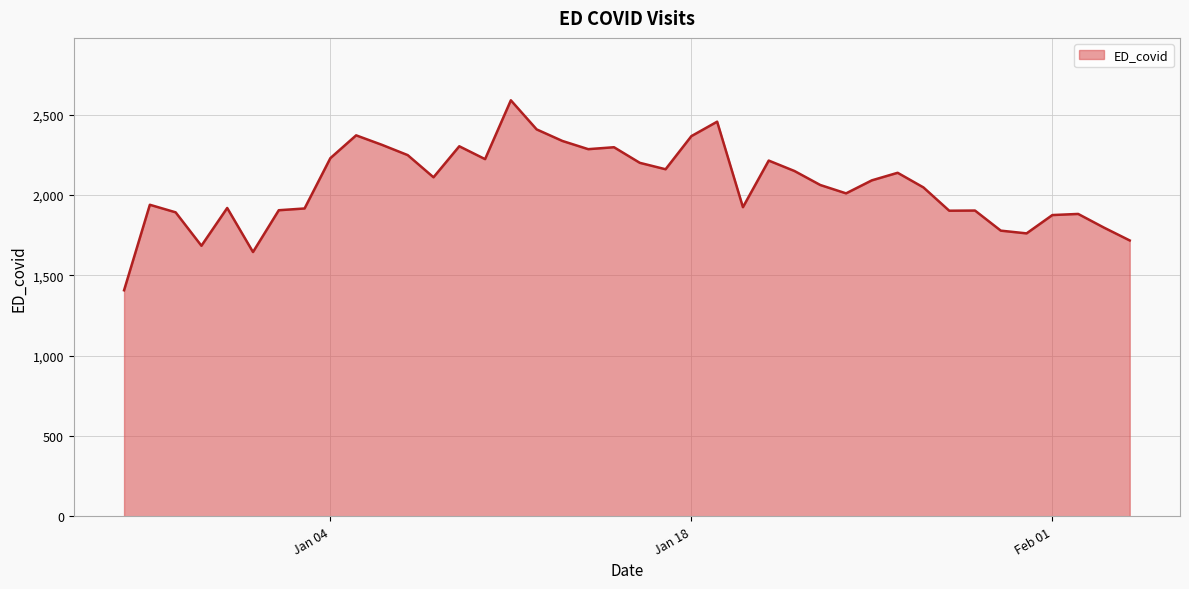

What is the difference between the maximum and minimum values?

1182